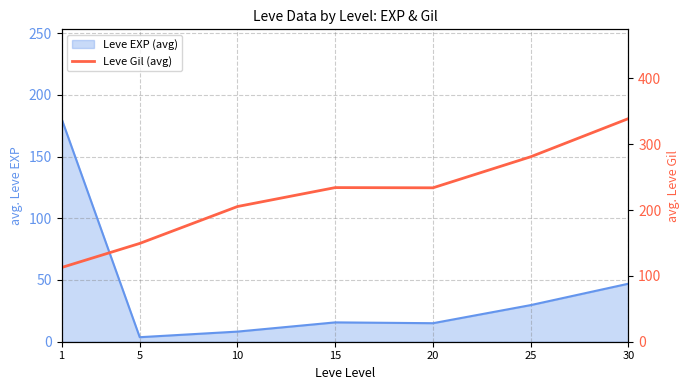

What is the difference between the maximum and minimum values?

226.3